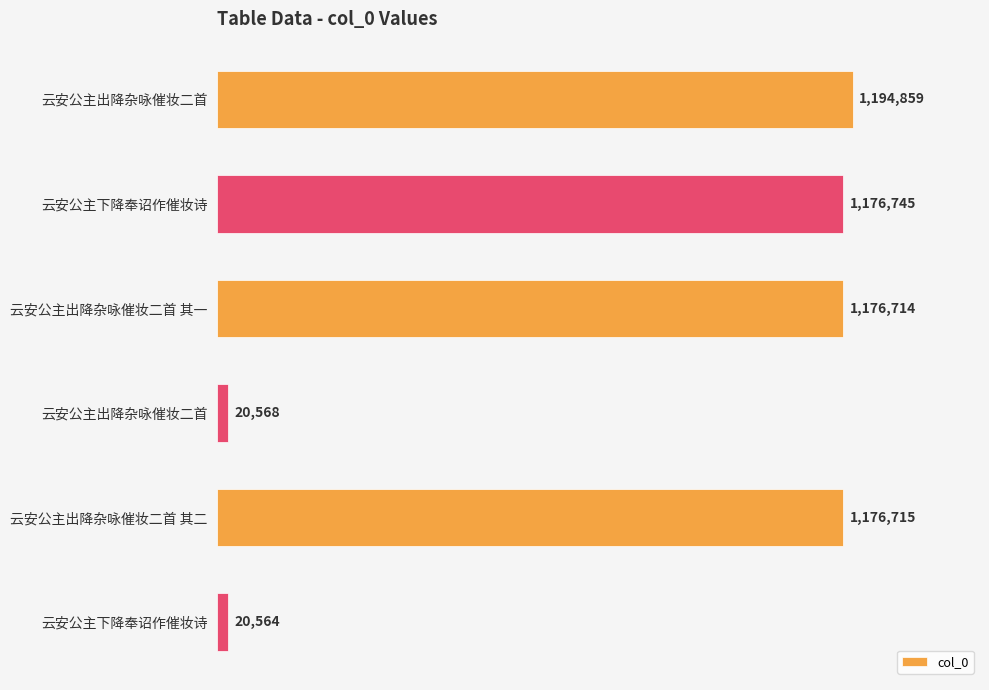

Are the bars horizontal?

Yes